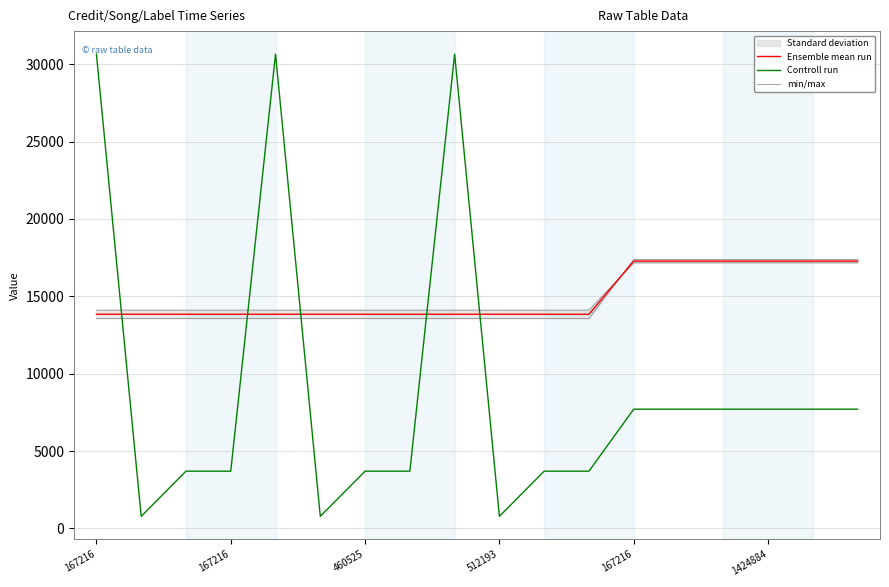

What is the difference between the maximum and minimum values in the Controll run series?

29868.0